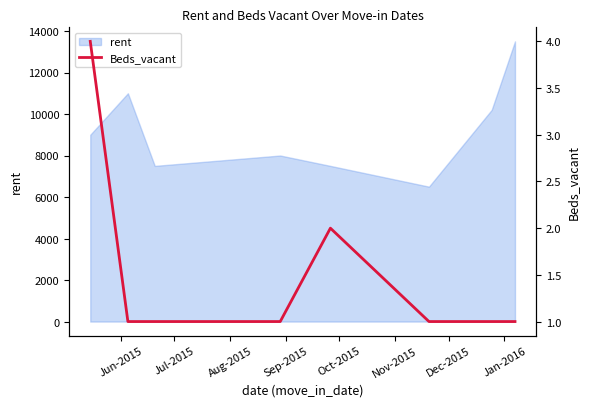

Reading left to right, what are all the values shown in this chart?

4	1	1	1	2	1	1	1